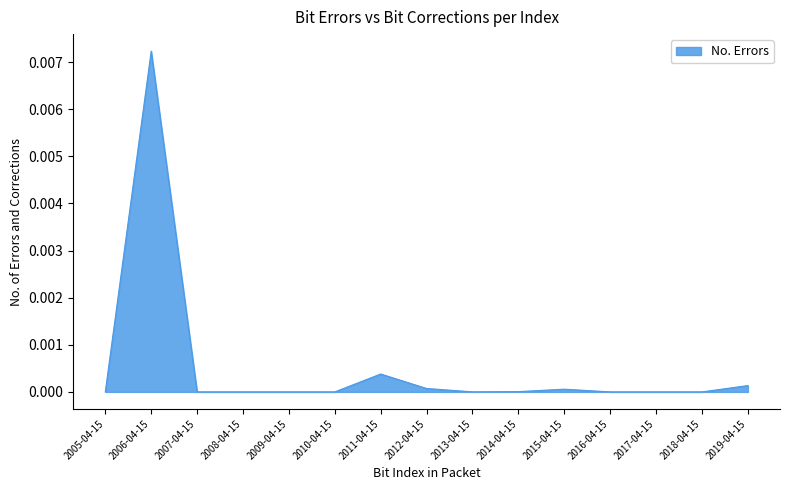

Which label corresponds to the largest value in the chart?

2006-04-15